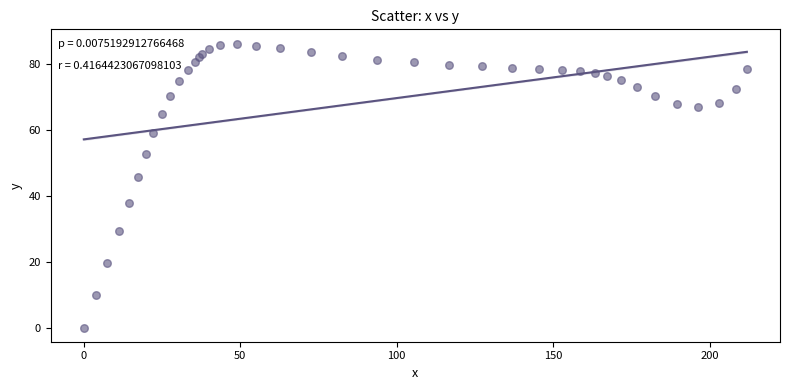

What is the range of Y values (max minus min)?

86.1